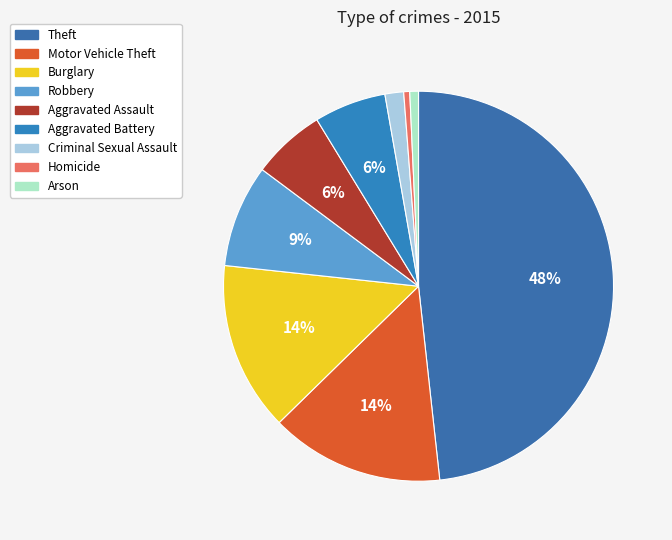

Is Aggravated Battery the majority of the pie?

No